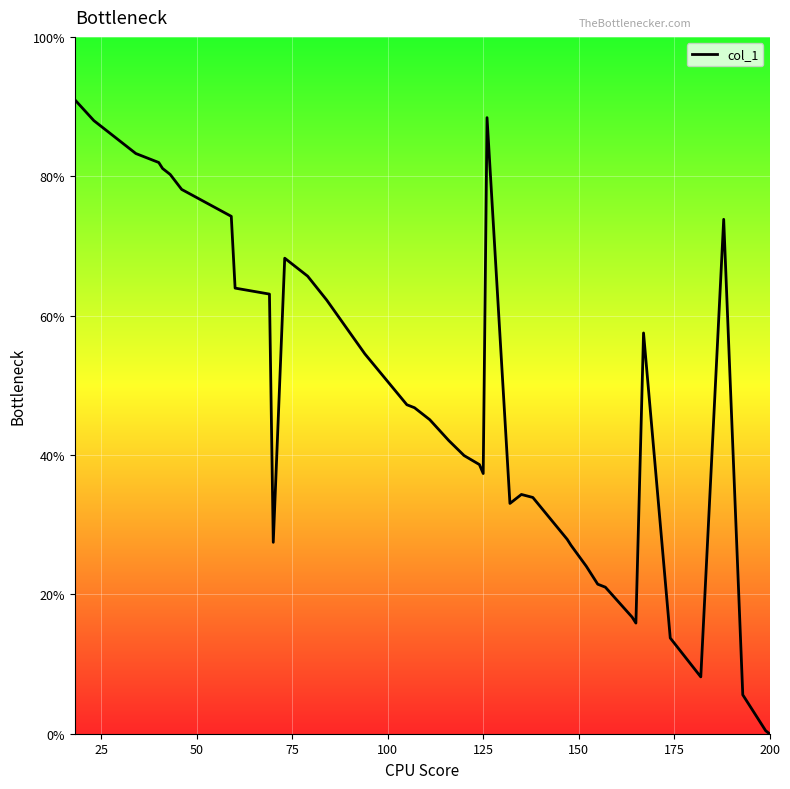

Reading right to left, transcribe all the data shown in this chart.

0.0	0.4	5.6	73.8	8.2	13.7	57.5	15.9	16.7	21.0	21.5	24.0	27.0	27.9	33.9	34.3	33.0	88.4	37.3	38.6	39.9	42.1	45.1	46.8	47.2	54.5	62.2	65.7	68.2	27.5	63.1	63.9	74.2	78.1	80.3	81.1	82.0	83.3	88.0	91.0